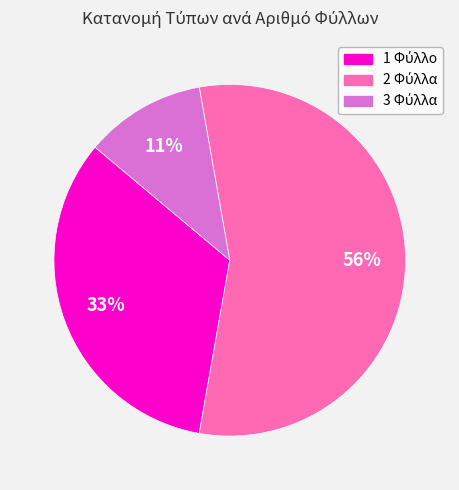

To the nearest percent, what is the average slice percentage?

33%